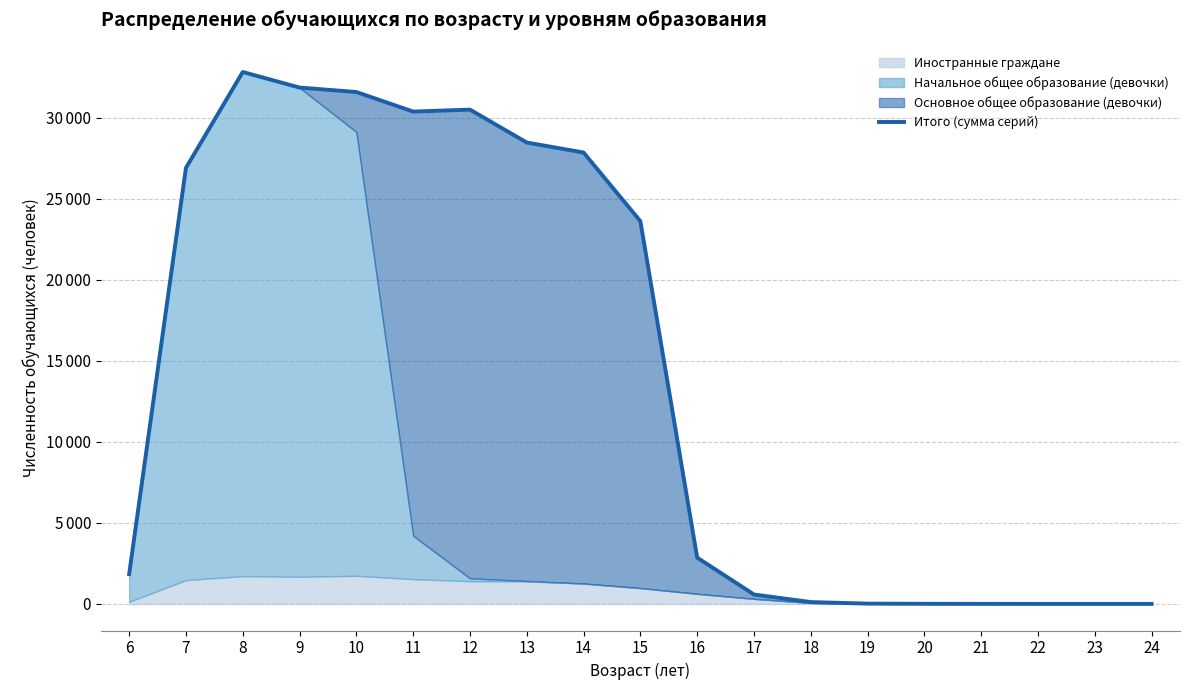

Is it true that the value at 7 is 26909?

True